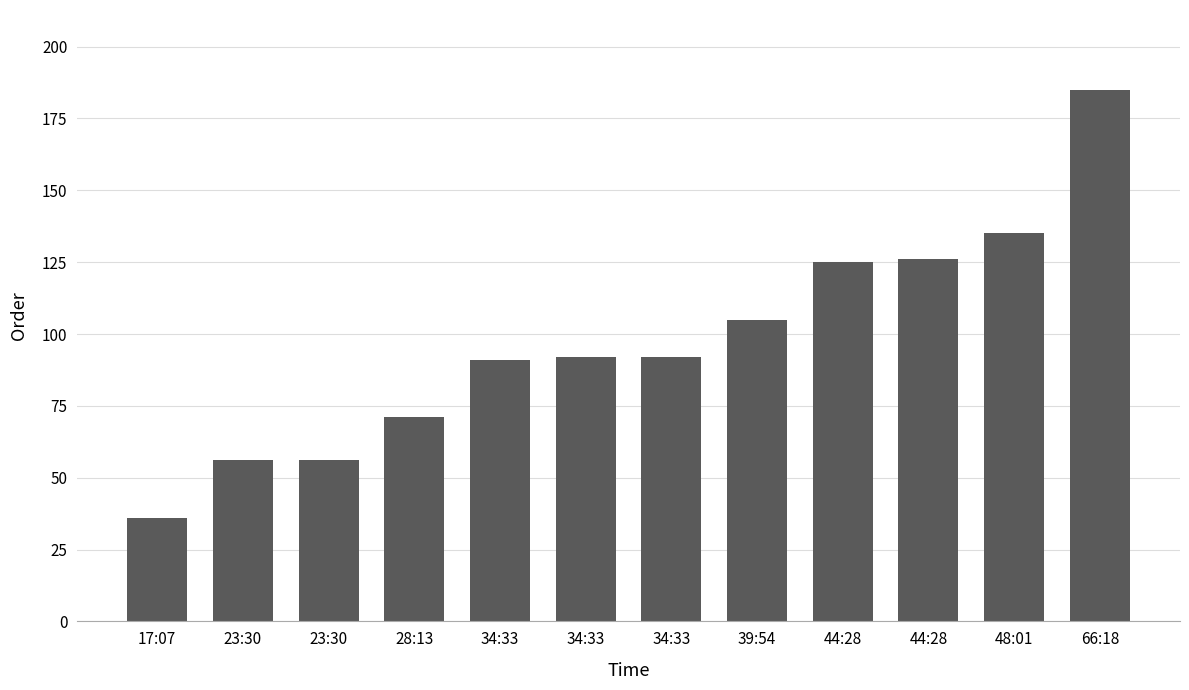

Count the number of categories in the chart.

12